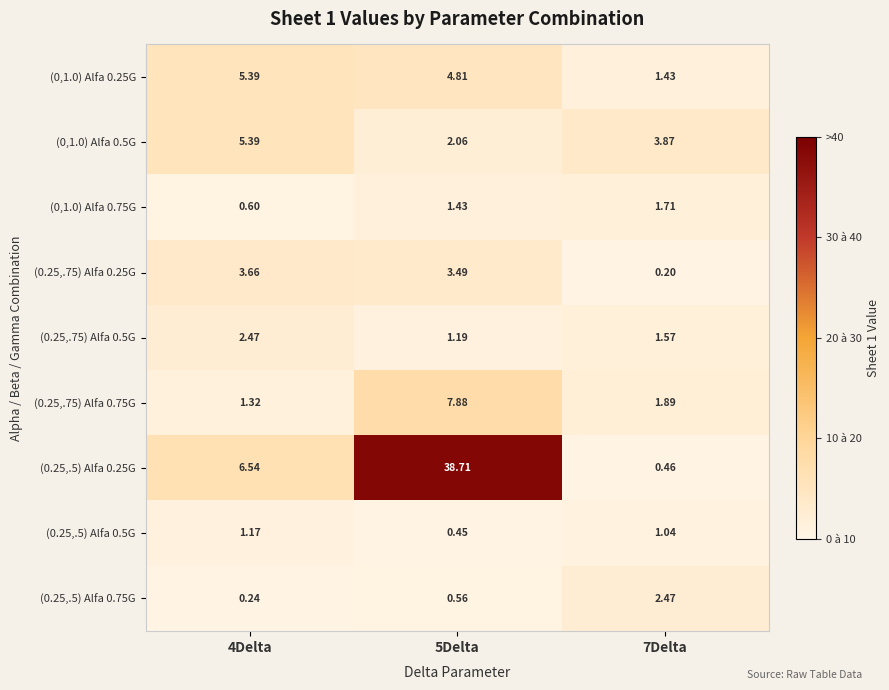

Is the value of (0.25,.75) Alfa 0.75G at 4Delta greater than the value of (0,1.0) Alfa 0.75G at 4Delta?

Yes